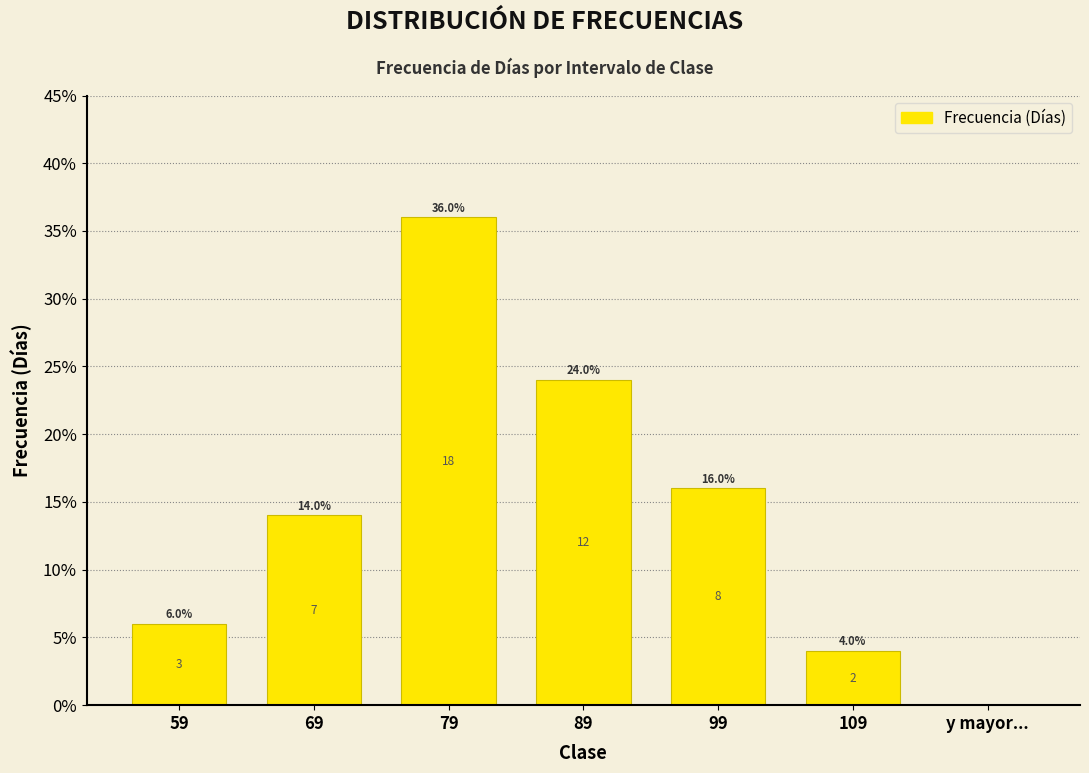

Reading left to right, extract all data points from this chart.

0.1	0.1	0.4	0.2	0.2	0.0	0.0